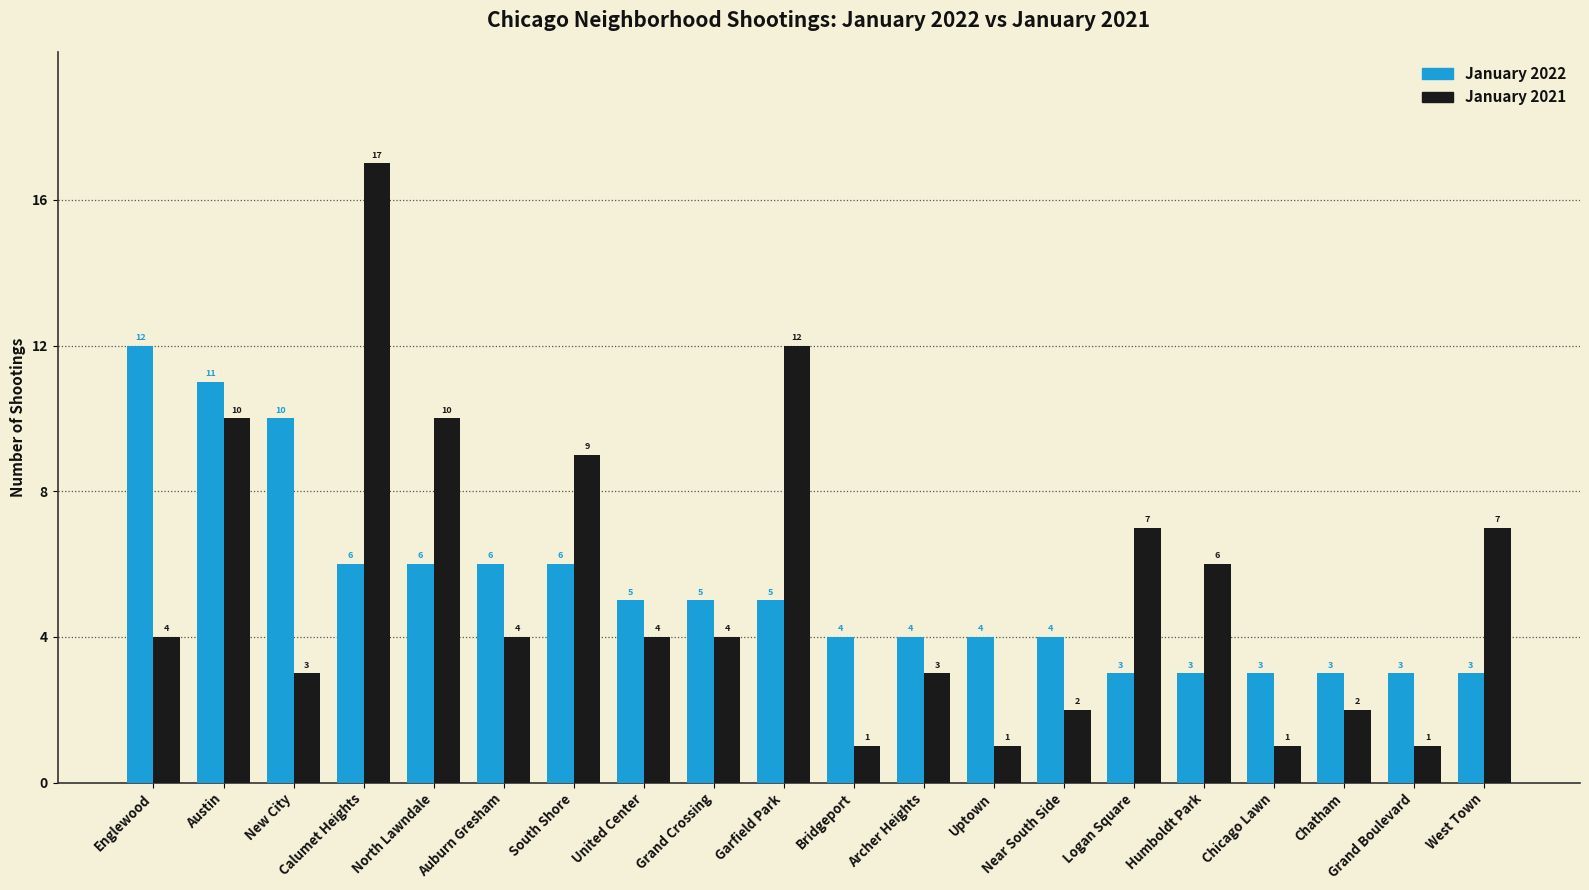

Which series has the largest total across all categories?

January 2021